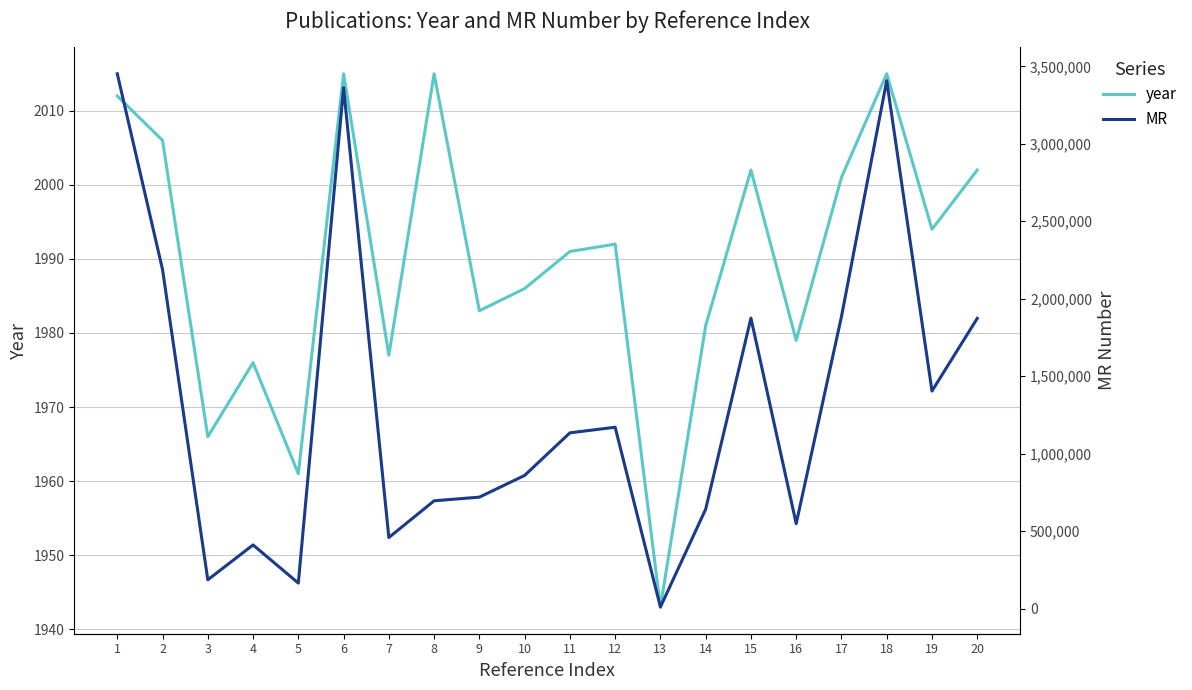

True or false: year and MR cross at least once.

False